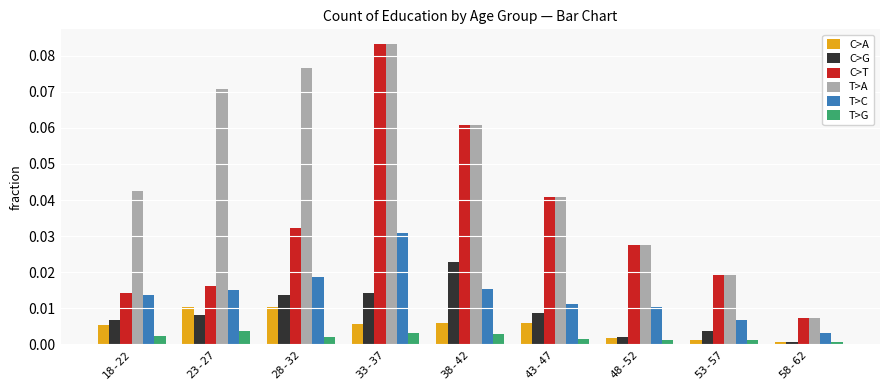

The T>A series shows 0.0 at 58-62. True or false?

True